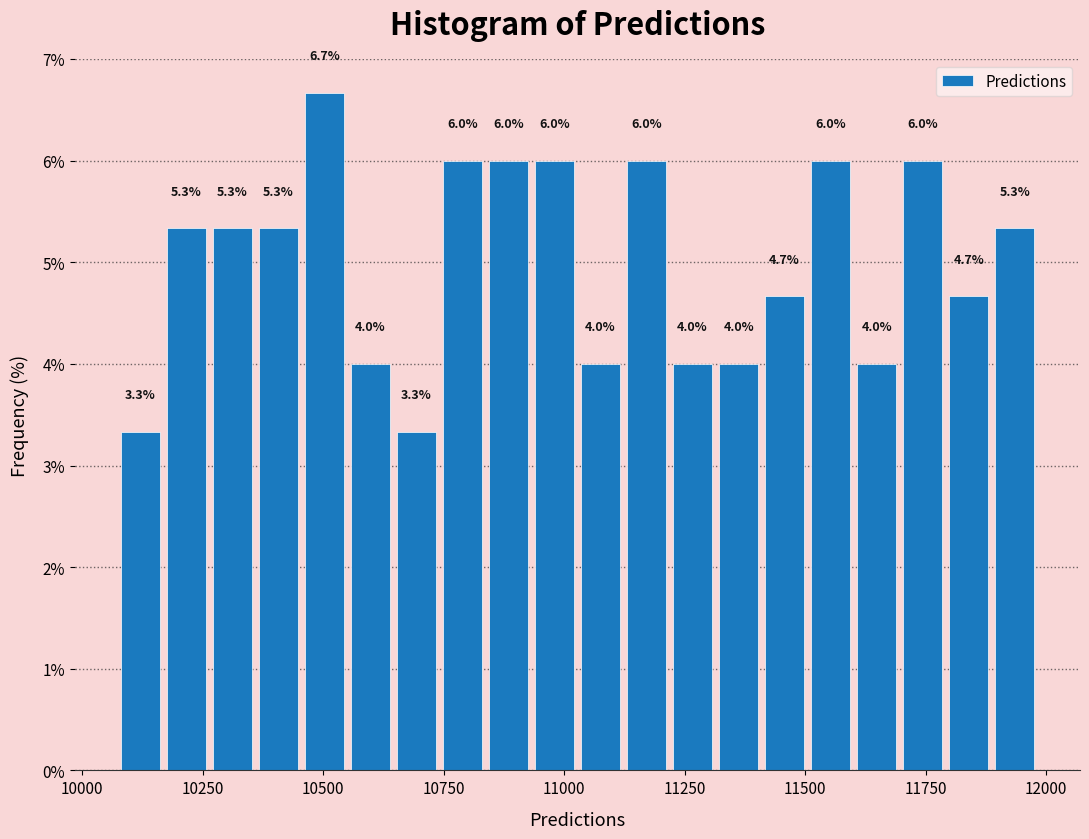

Around what value on the x-axis is the tallest bar? Give the approximate position of its centre, as read against the axis.

10500